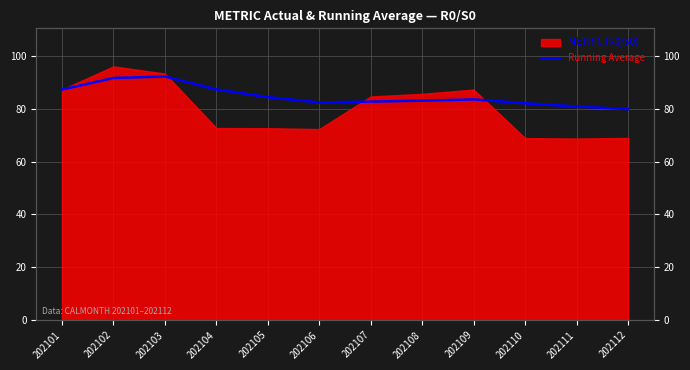

How many points are higher than both their immediate neighbors (excluding endpoints)?

2